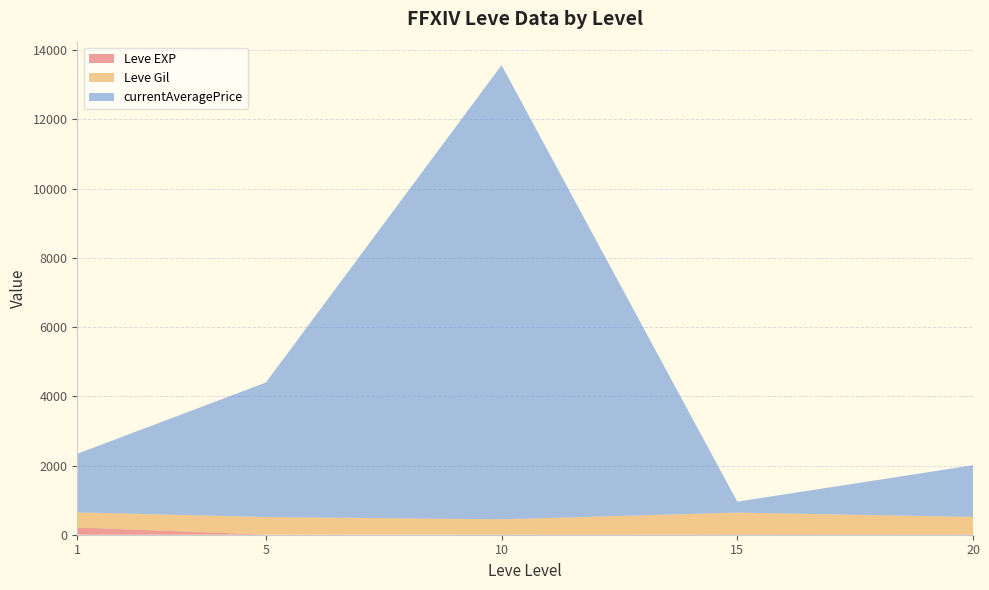

What are all the series names shown in the legend?

Leve EXP, Leve Gil, currentAveragePrice